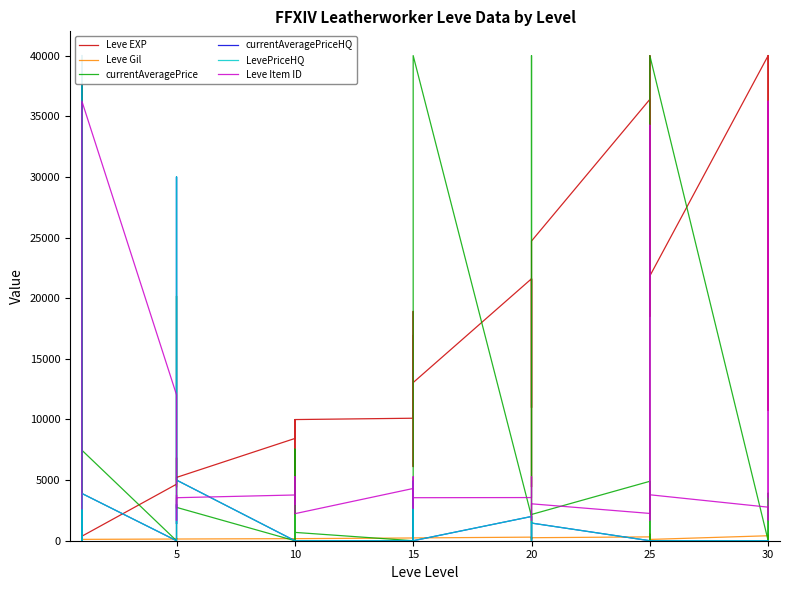

Is it true that Leve Item ID equals 5787.1 at 5?

False